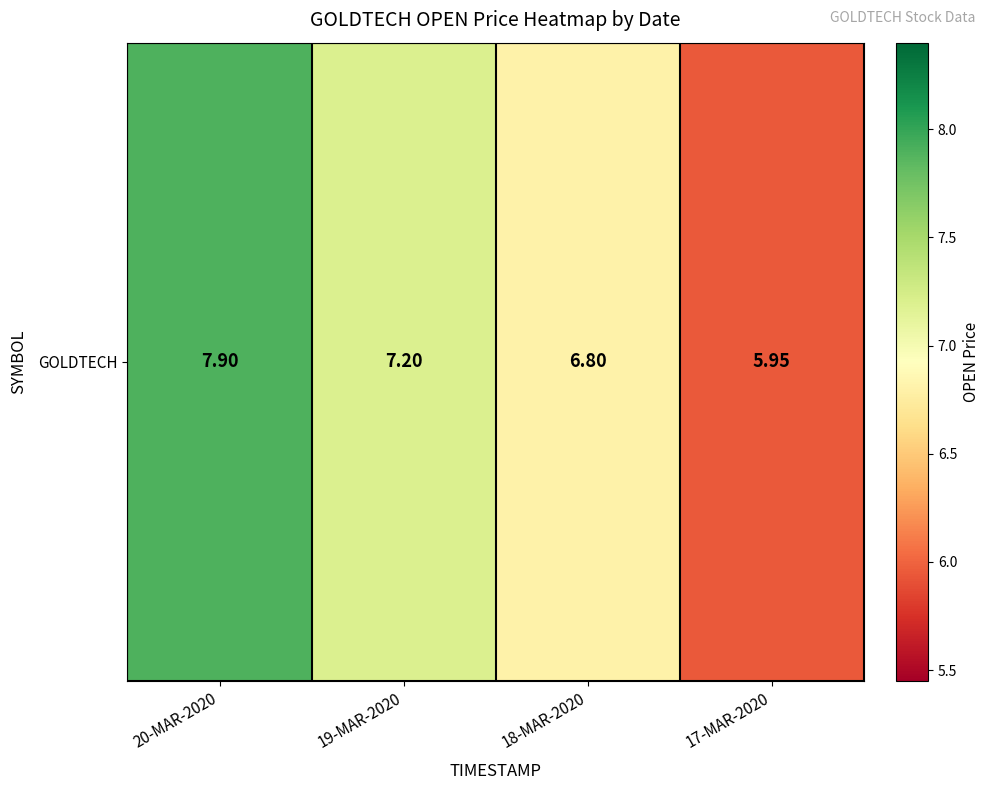

What value does the data have at 20-MAR-2020?

7.9